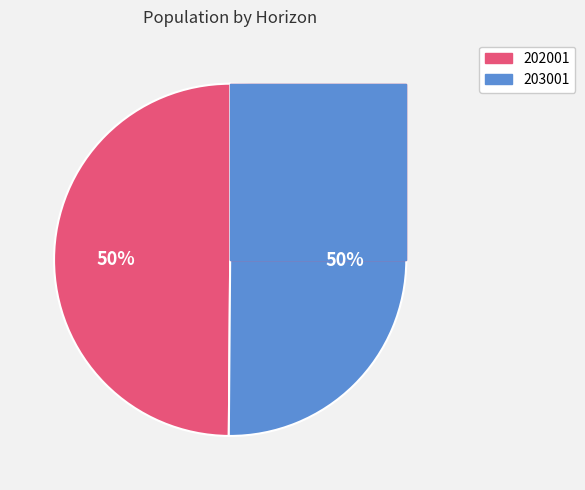

To the nearest percent, what is the combined percentage of 202001 and 203001?

100%